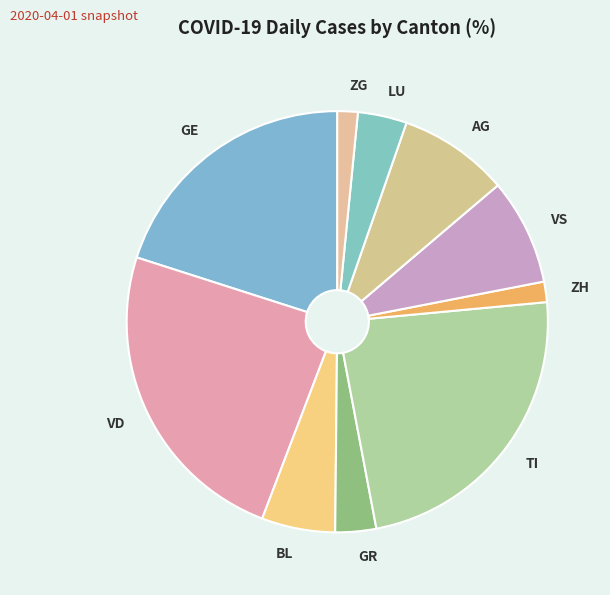

Which category has the biggest portion of the pie?

VD